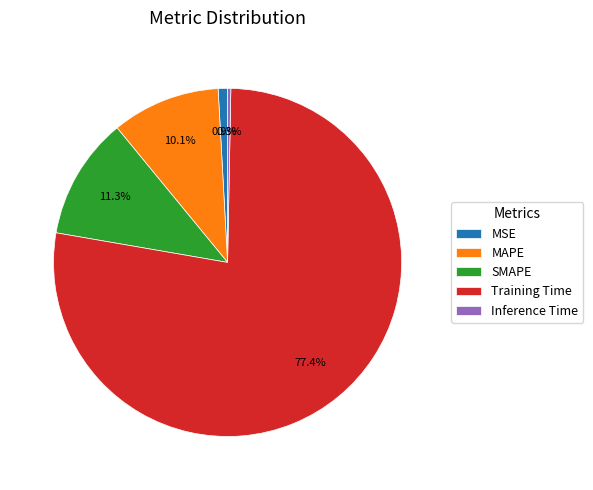

Which slice is the largest?

Training Time